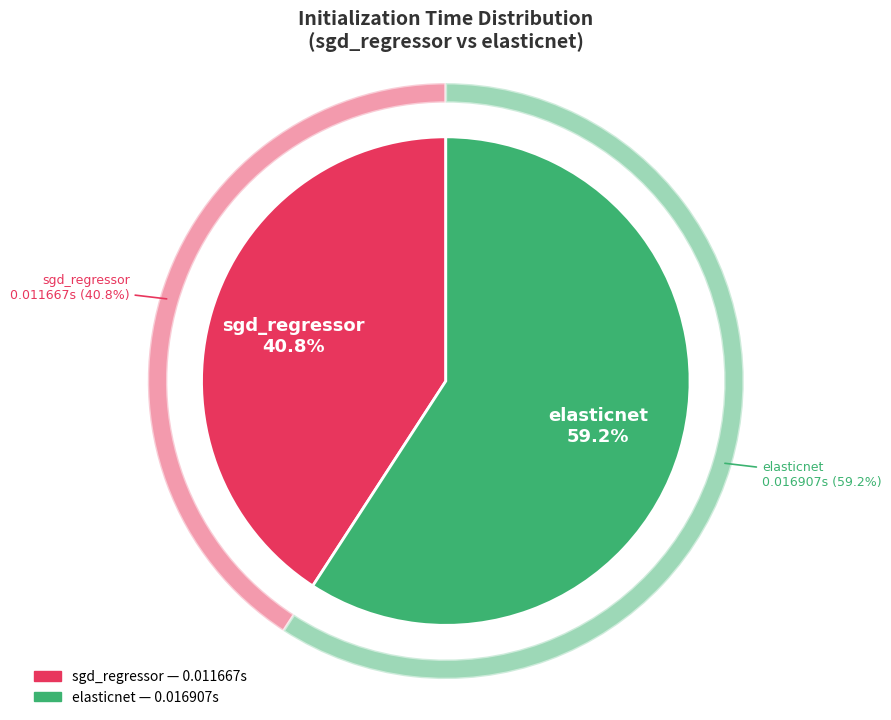

To the nearest percent, what is the difference between the largest and smallest slice percentages?

18%